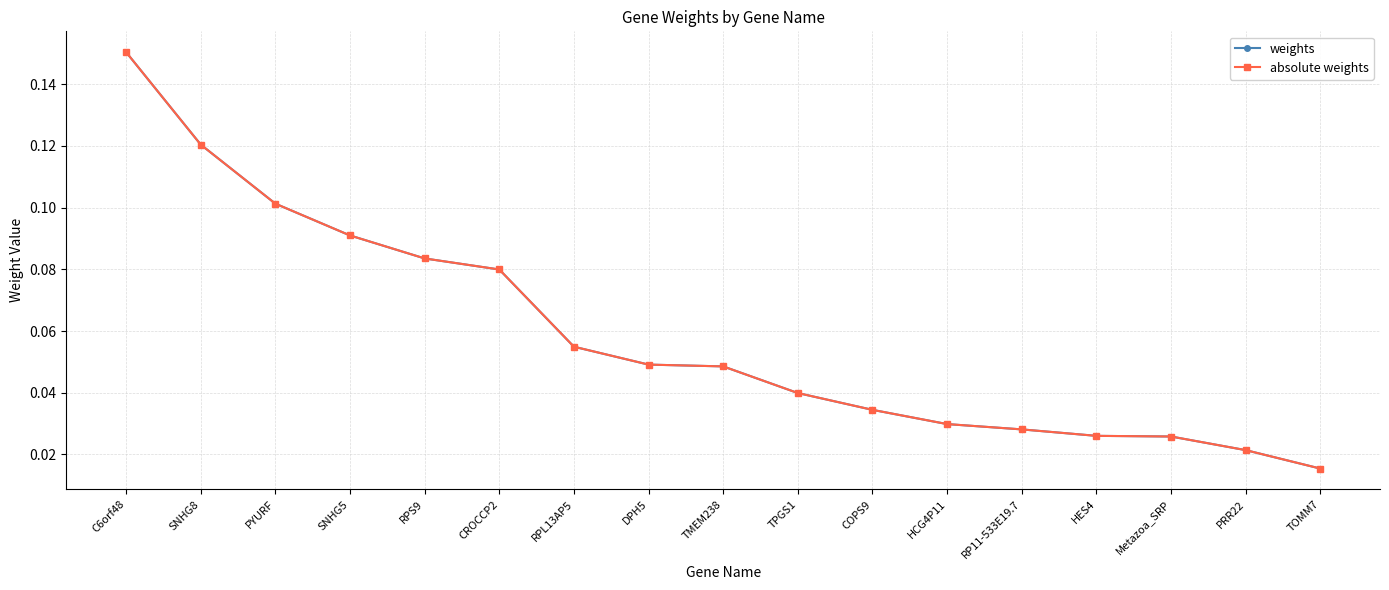

Does the chart have visible grid lines?

Yes